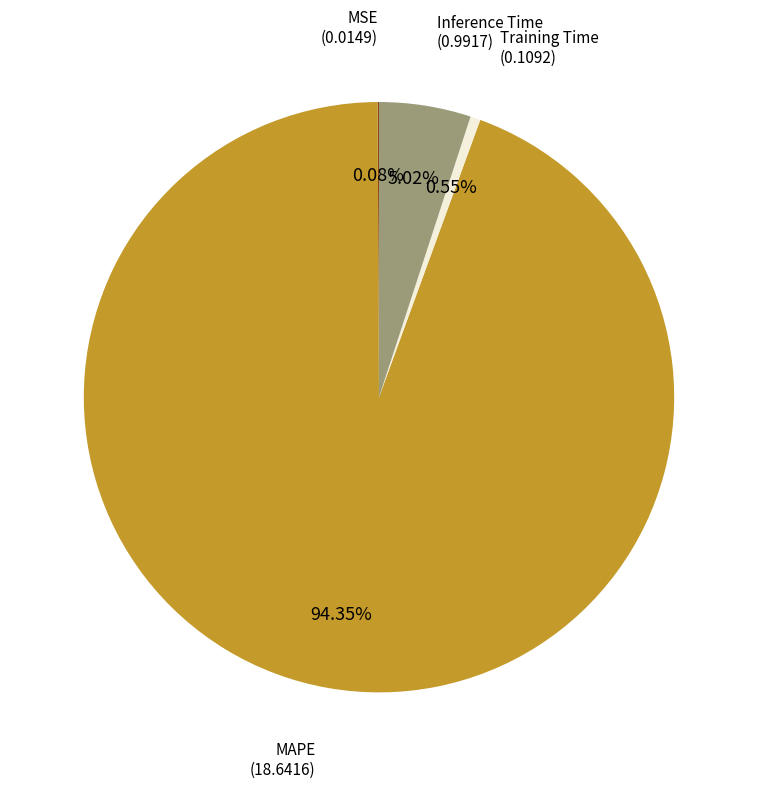

Is there any slice that represents more than half of the pie?

Yes